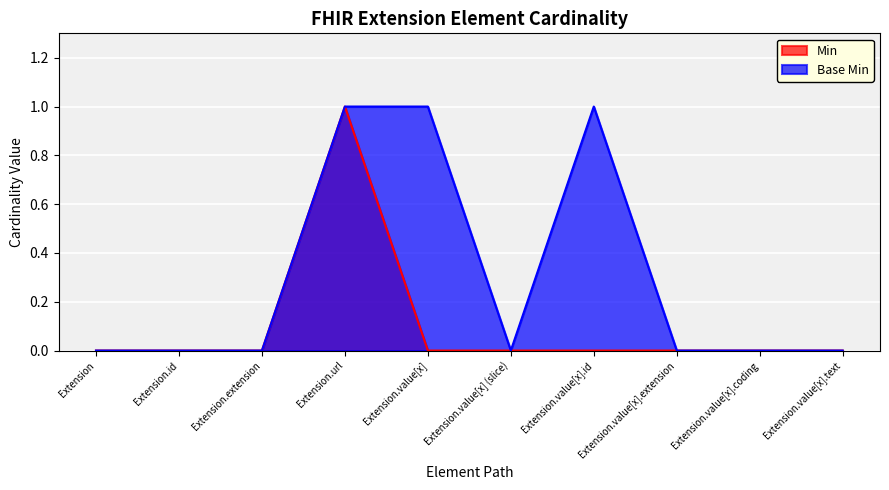

What are all the series names shown in the legend?

Min, Base Min